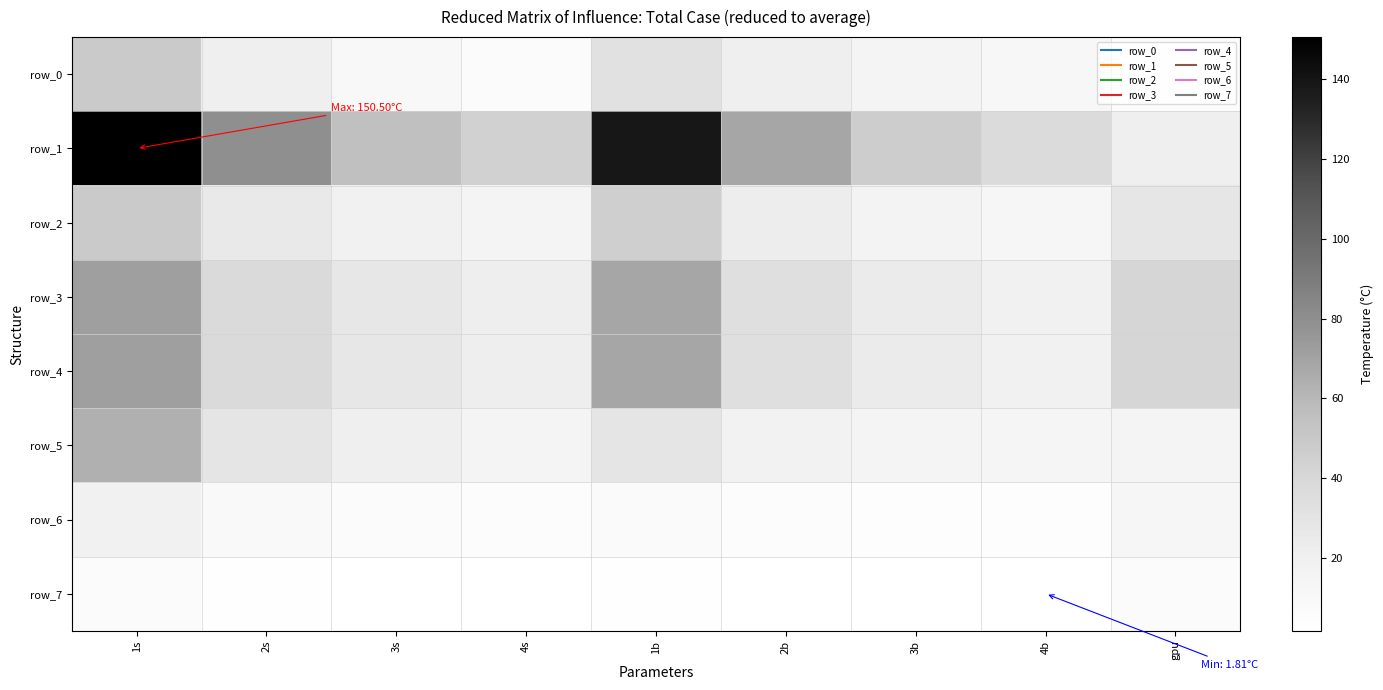

Reading left to right, what are all the values shown in this chart?

row_0: 48.4	20.8	10.2	6.3	32.6	20.6	14.6	11.2	5.2
row_1: 150.5	79.4	55.6	44.1	138.3	68.1	47.1	37.1	21.3
row_2: 48.4	25.9	18.9	14.9	45.5	23.1	16.8	13.1	28.4
row_3: 71.7	38.4	27.8	21.8	68.1	34.0	24.4	18.9	40.8
row_4: 71.7	38.4	27.8	21.8	68.1	34.0	24.4	18.9	40.8
row_5: 63.5	29.6	20.9	15.2	29.5	17.8	15.1	14.4	15.4
row_6: 18.8	8.7	6.8	5.1	7.4	5.3	4.7	4.5	13.4
row_7: 6.9	3.2	2.3	2.1	2.7	2.1	1.9	1.8	6.1